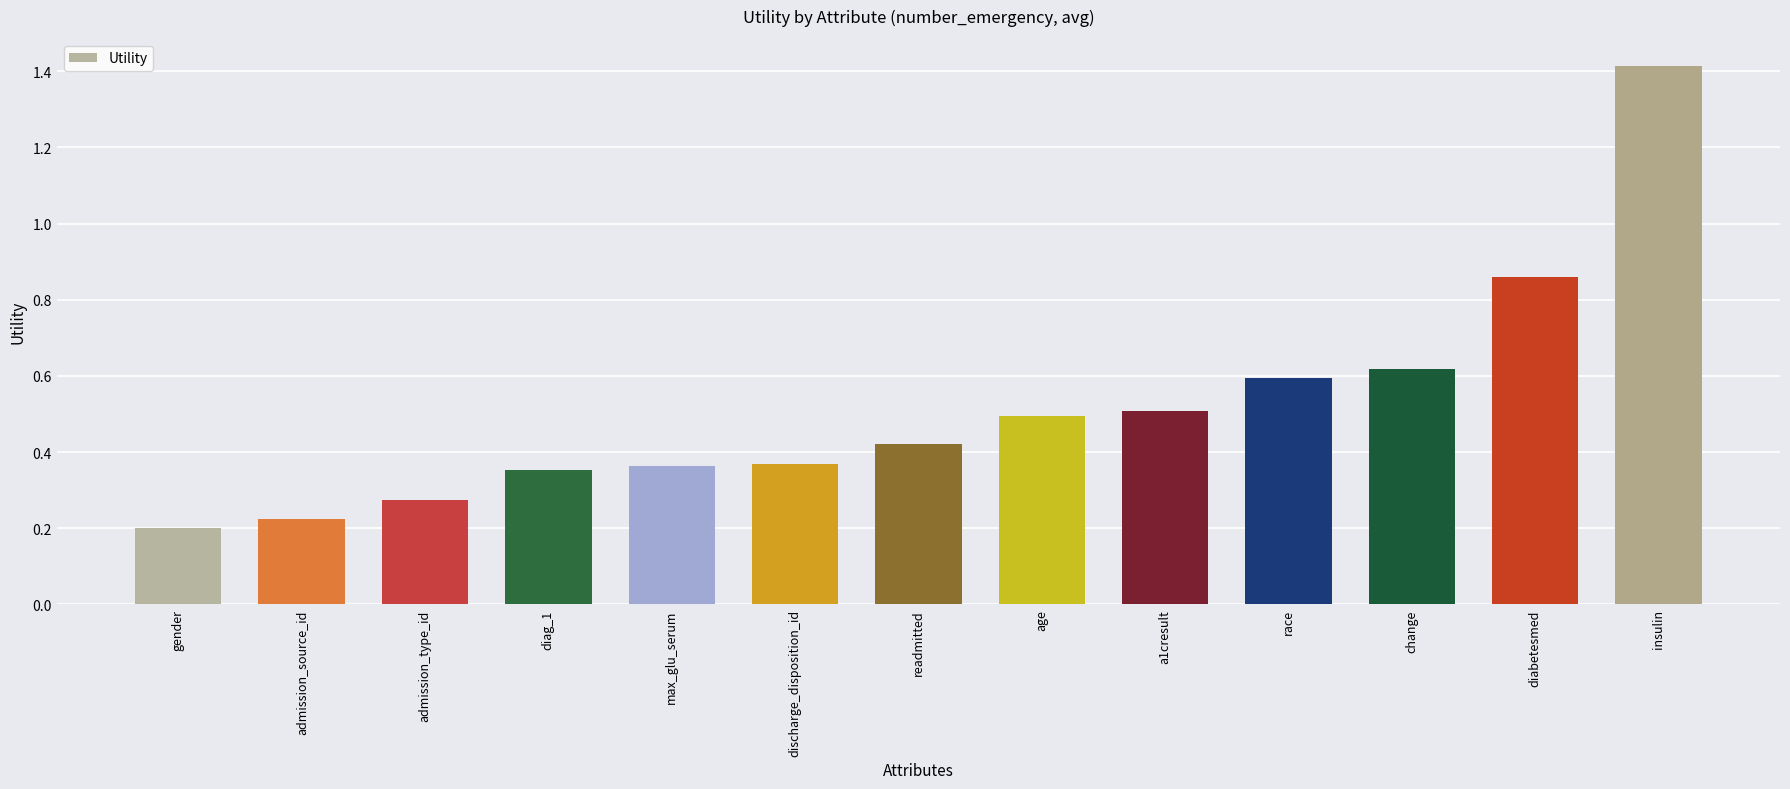

What is the label of the 7th bar from the right?

readmitted